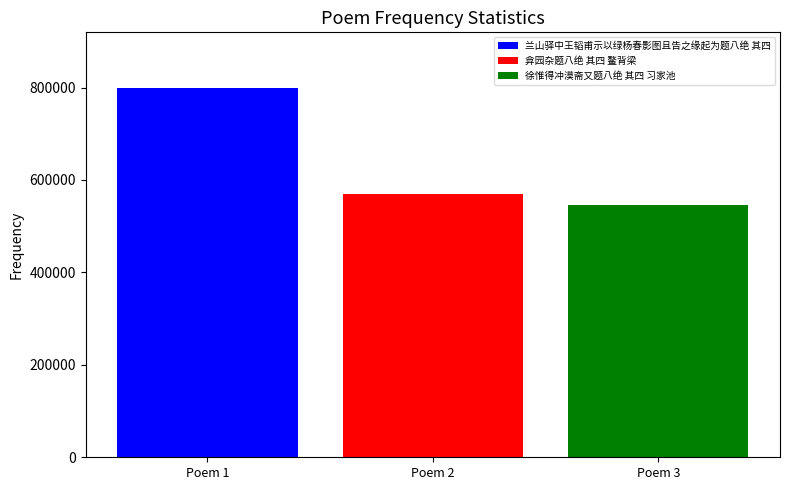

Read the 徐惟得冲漠斋又题八绝 其四 习家池 value at Poem 2.

546840